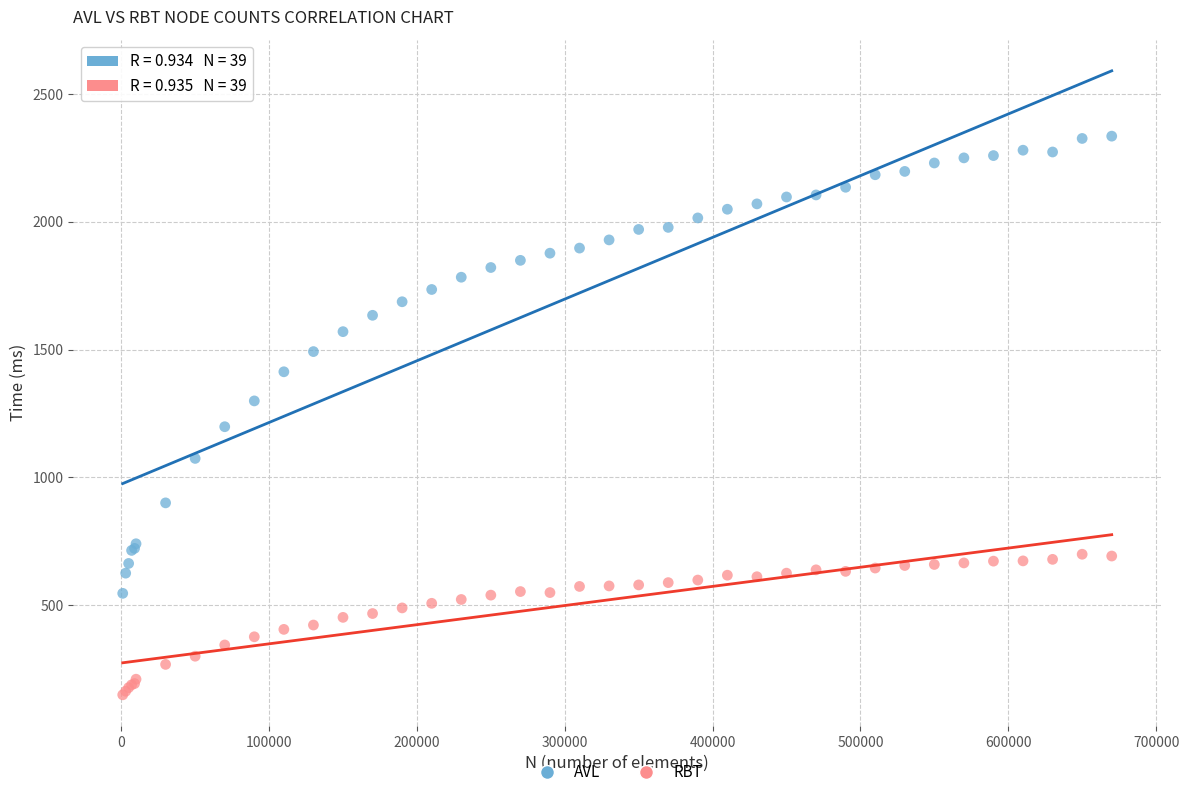

Which series has the largest Y range (max minus min)?

AVL